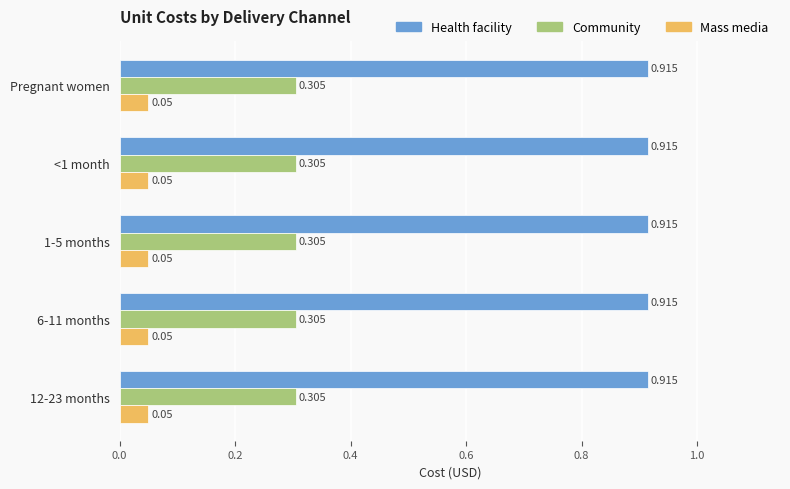

List the series in order of their peak value, lowest first.

Mass media, Community, Health facility